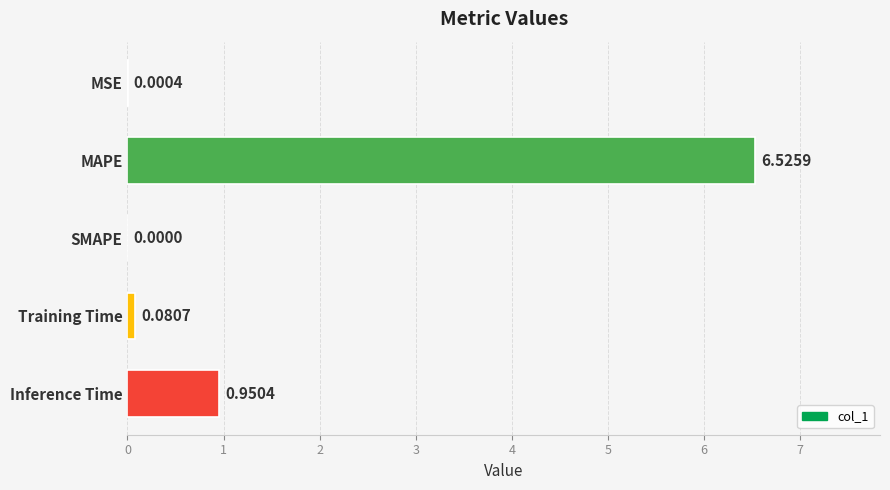

Which has a higher value, MAPE or Inference Time?

MAPE